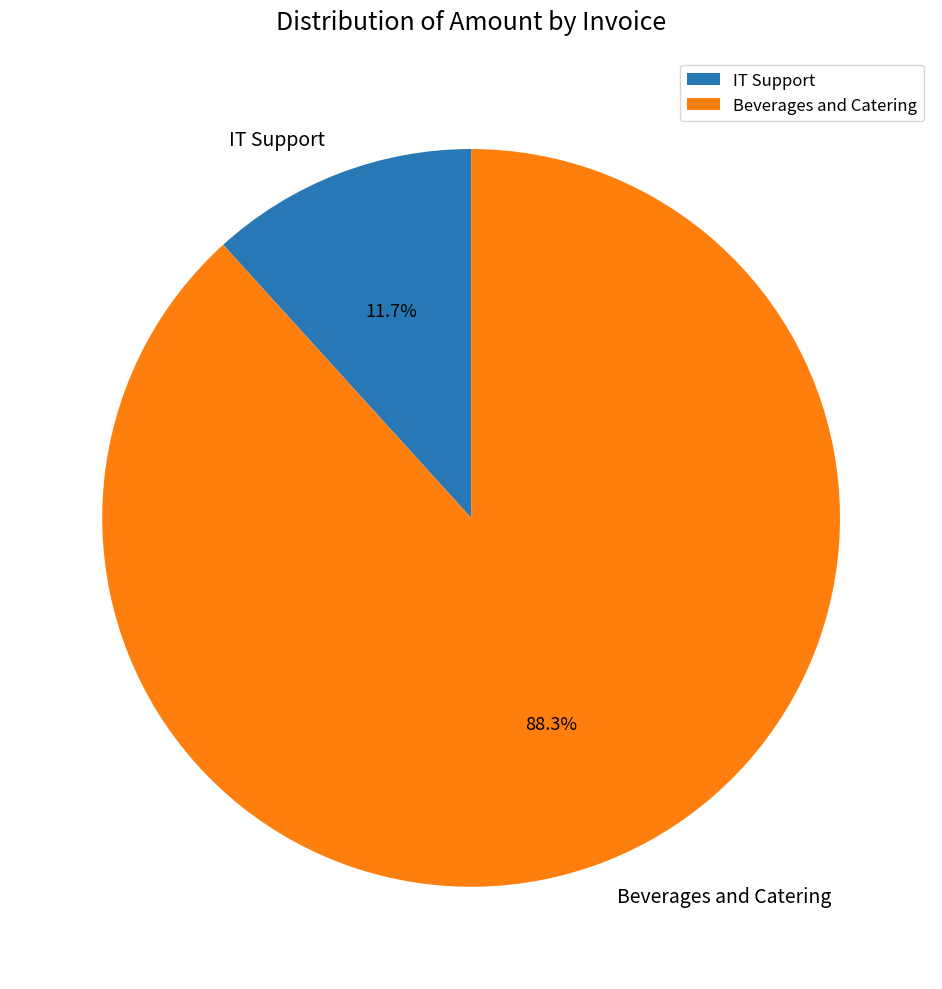

Which category accounts for the majority?

Beverages and Catering